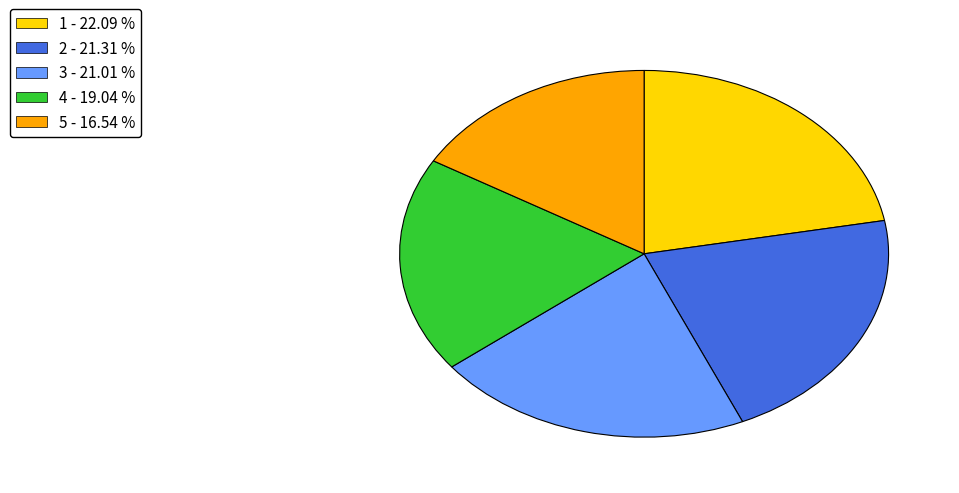

Combined, do 2 - 21.31 % and 1 - 22.09 % account for over 50%?

No